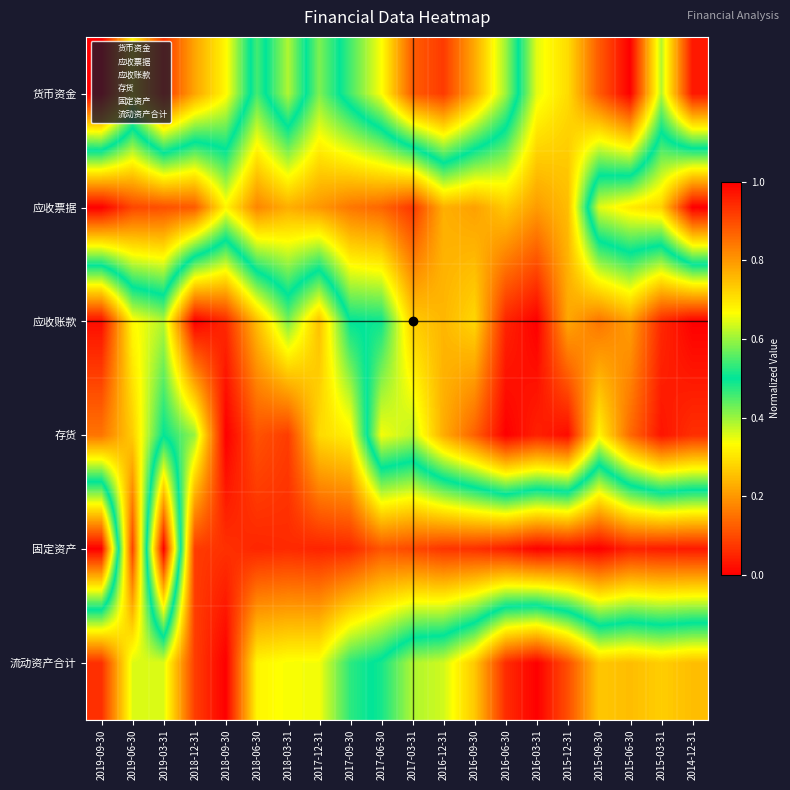

What is the approximate value of 应收票据 at 2016-12-31?

1.0